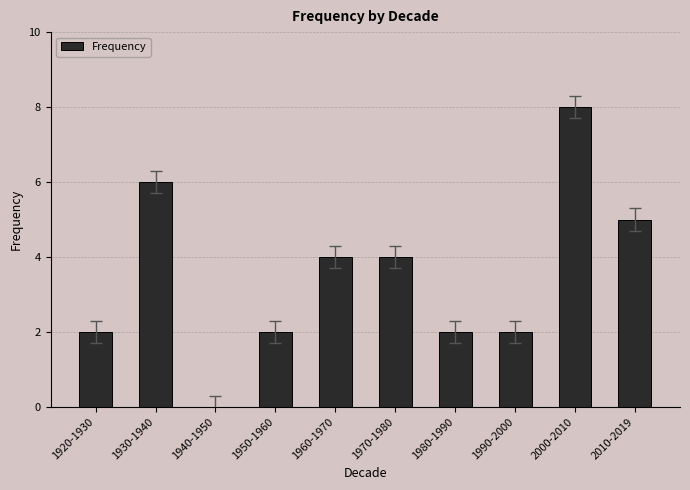

What value does the data have at 2000-2010?

8